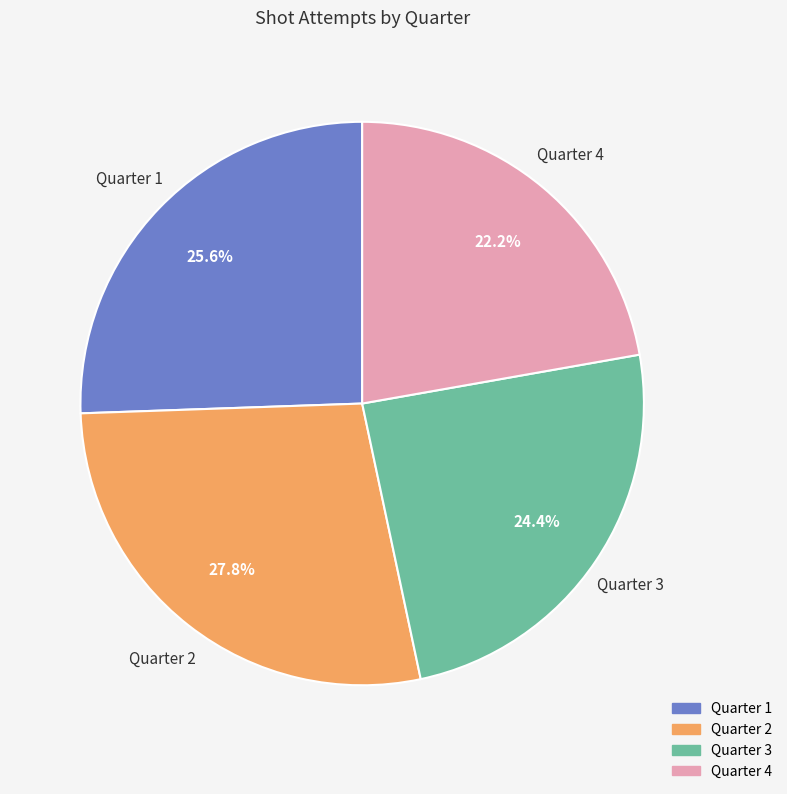

To the nearest percent, what is the difference between the largest and smallest slice percentages?

6%